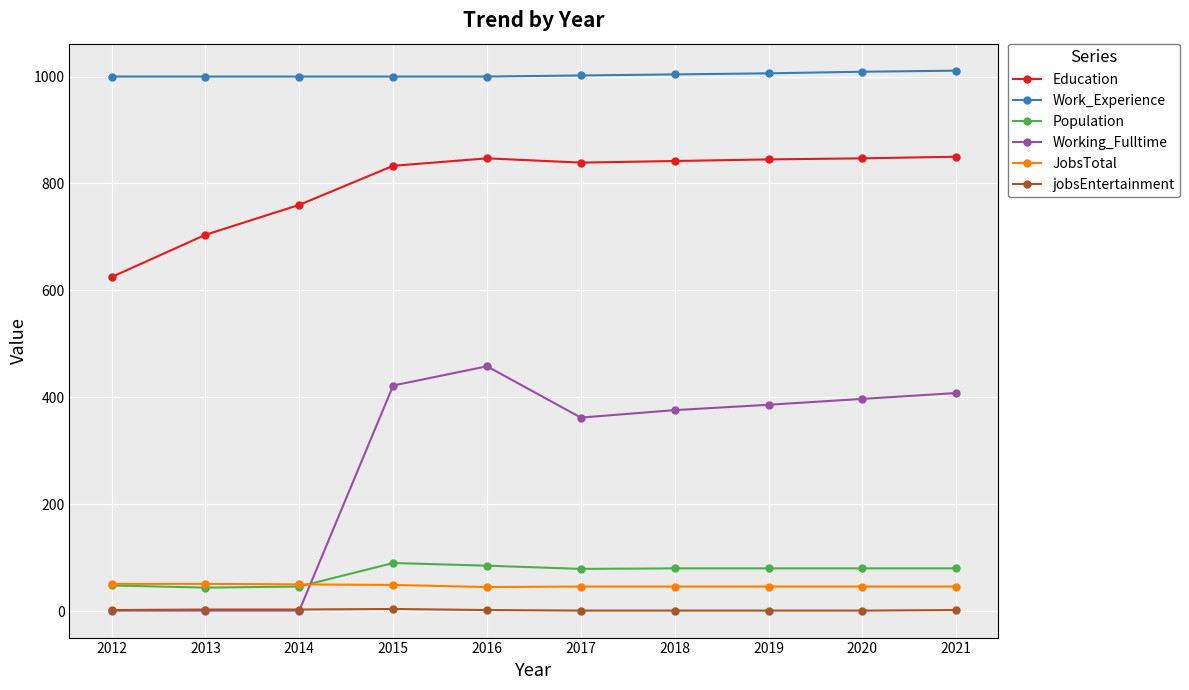

Which category has the lowest value in the Education series?

2012